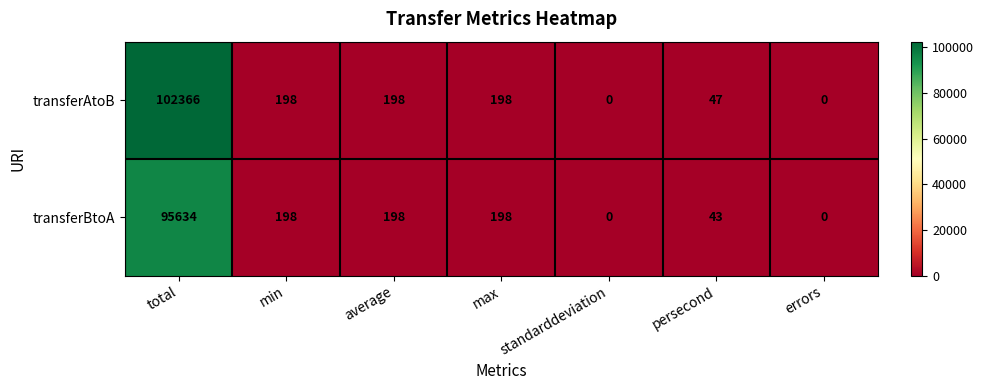

Which series has the largest range (max minus min)?

transferAtoB